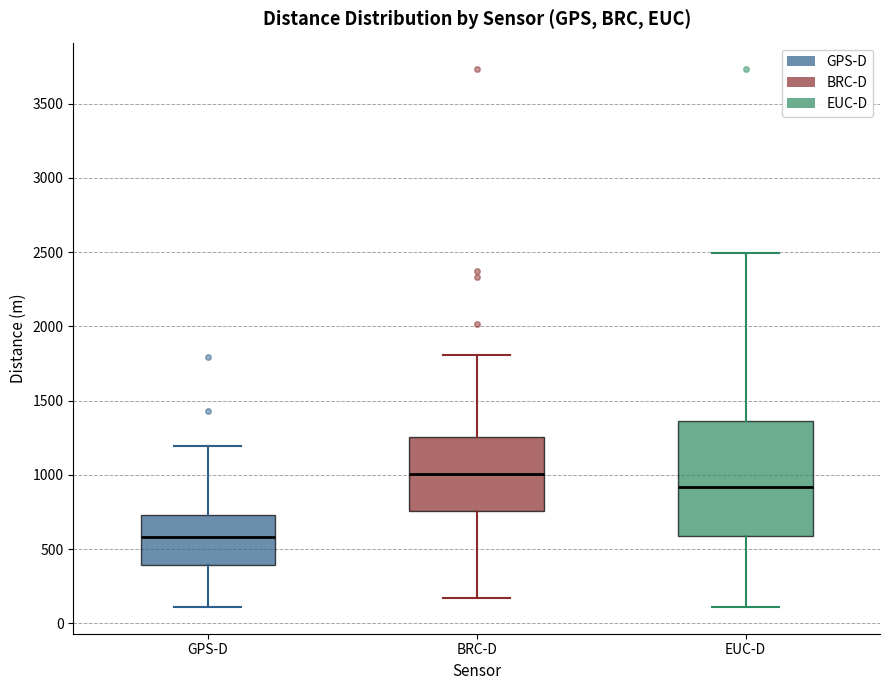

Which box is the tallest, from its lower edge to its upper edge?

EUC-D